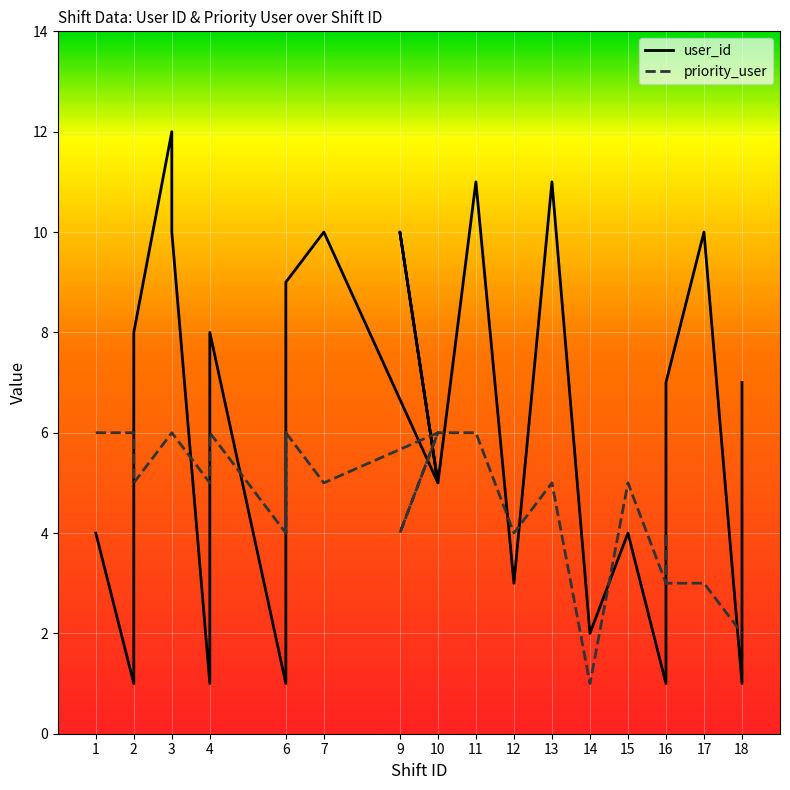

What is the difference between the highest and lowest values at 2?

5